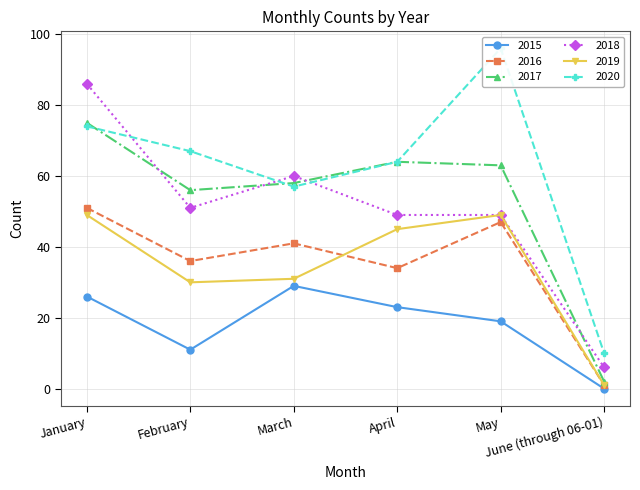

Reading left to right, transcribe all the data shown in this chart.

2015: January=26	February=11	March=29	April=23	May=19	June (through 06-01)=0
2016: January=51	February=36	March=41	April=34	May=47	June (through 06-01)=1
2017: January=75	February=56	March=58	April=64	May=63	June (through 06-01)=2
2018: January=86	February=51	March=60	April=49	May=49	June (through 06-01)=6
2019: January=49	February=30	March=31	April=45	May=49	June (through 06-01)=1
2020: January=74	February=67	March=57	April=64	May=96	June (through 06-01)=10